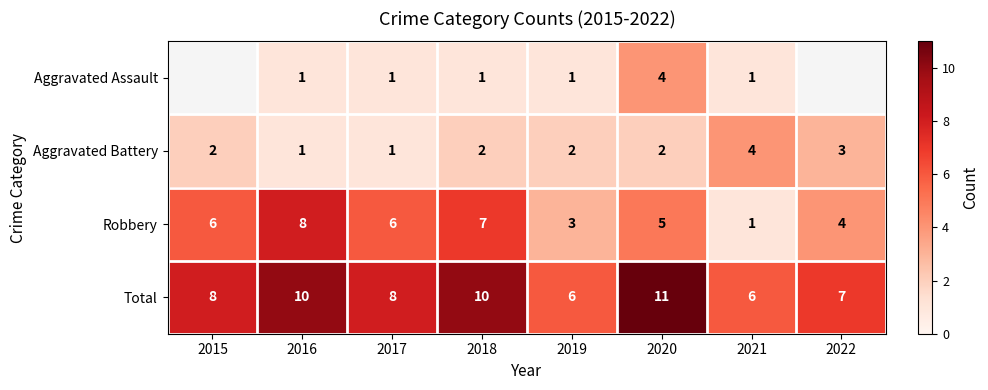

Which category has the highest value across all series?

2020